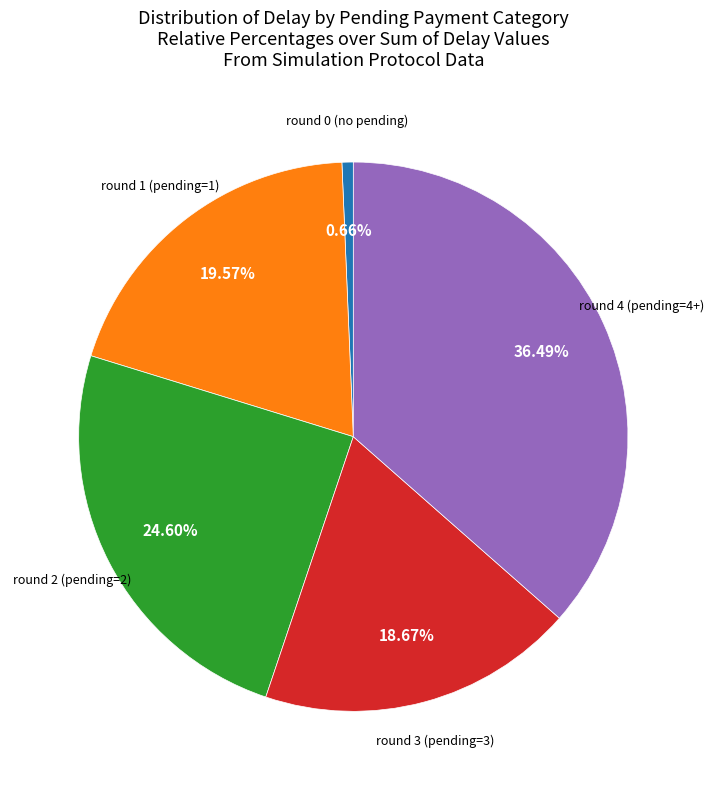

Rank the categories by value from highest to lowest.

round 4 (pending=4+), round 2 (pending=2), round 1 (pending=1), round 3 (pending=3), round 0 (no pending)